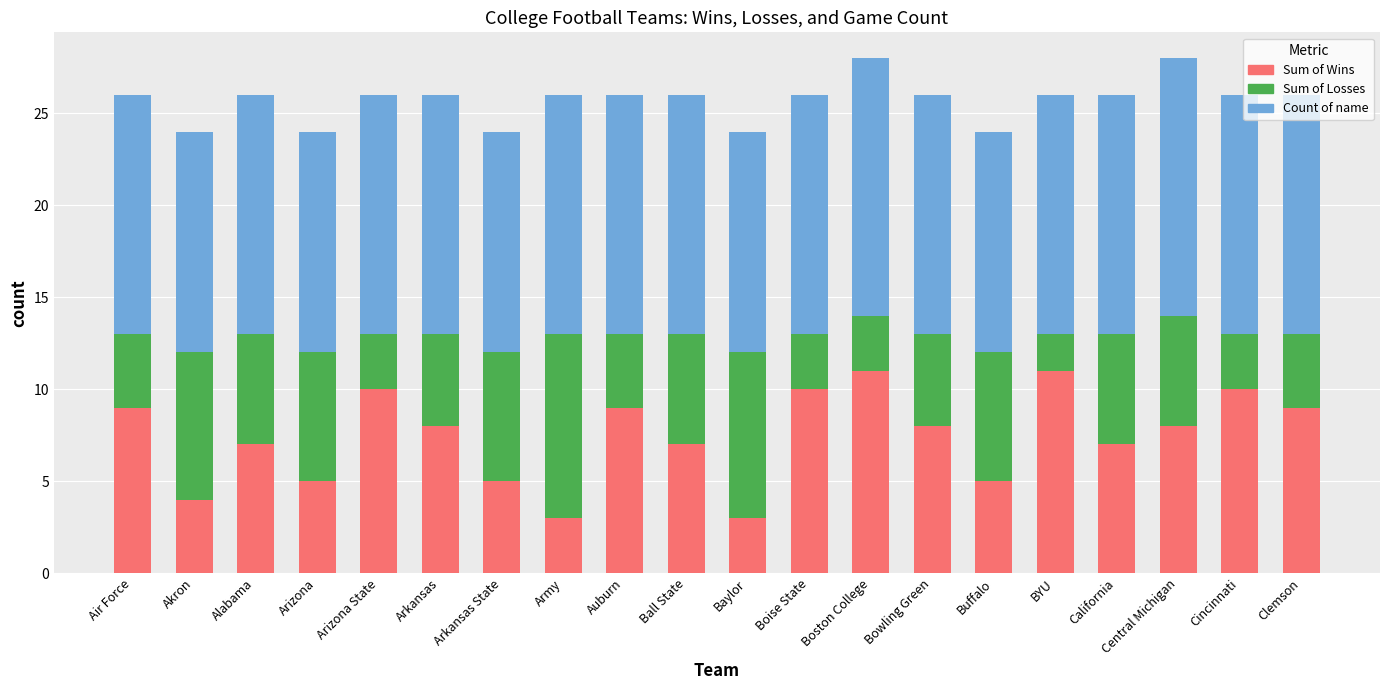

What is the lowest value of the Sum of Wins series?

3